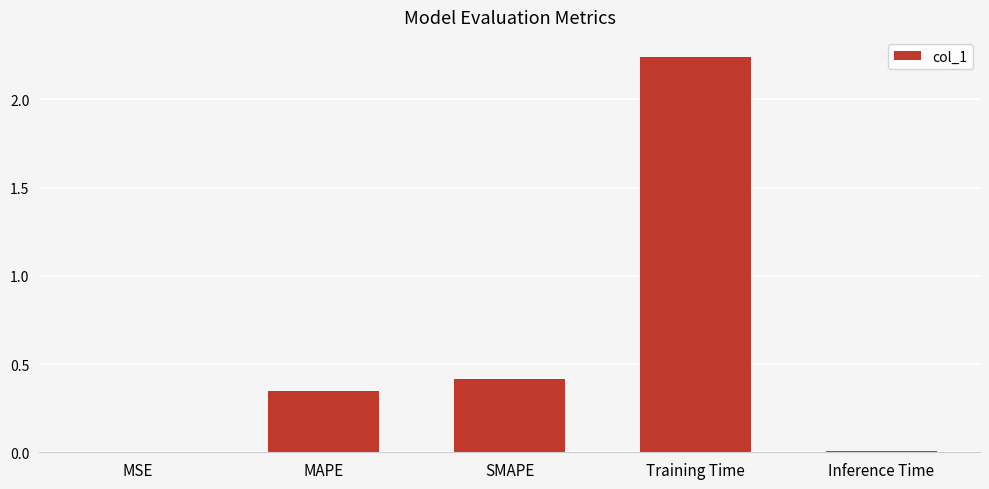

Which category has the highest value across all series?

Training Time